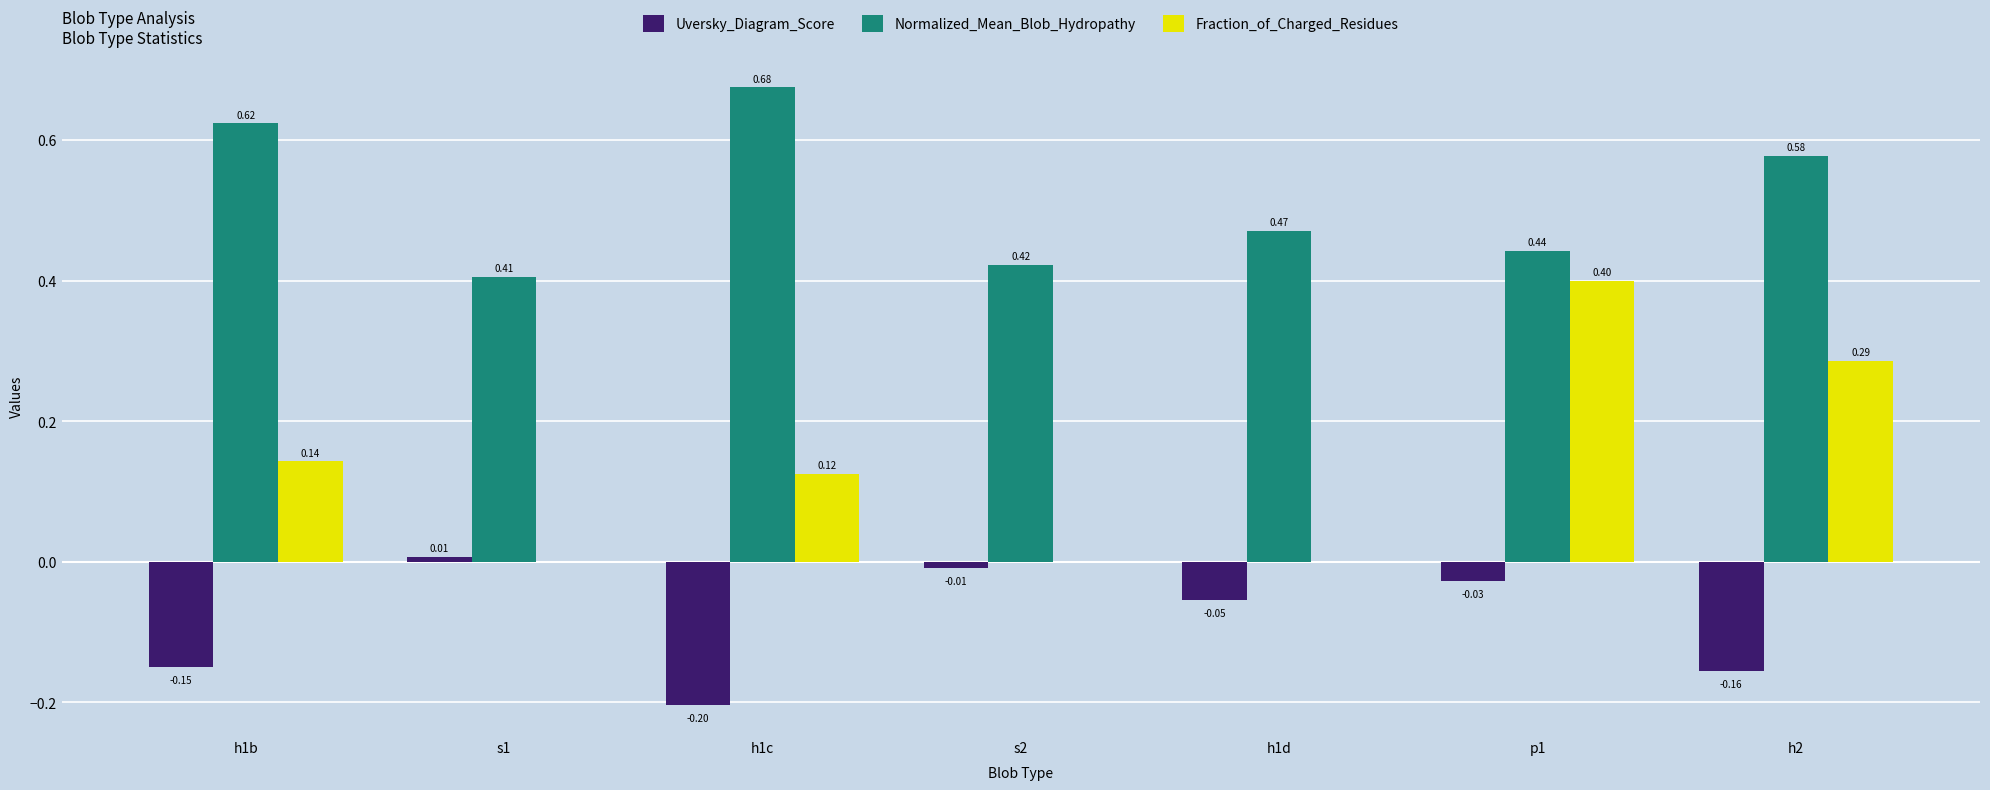

Does the chart contain stacked bars?

No